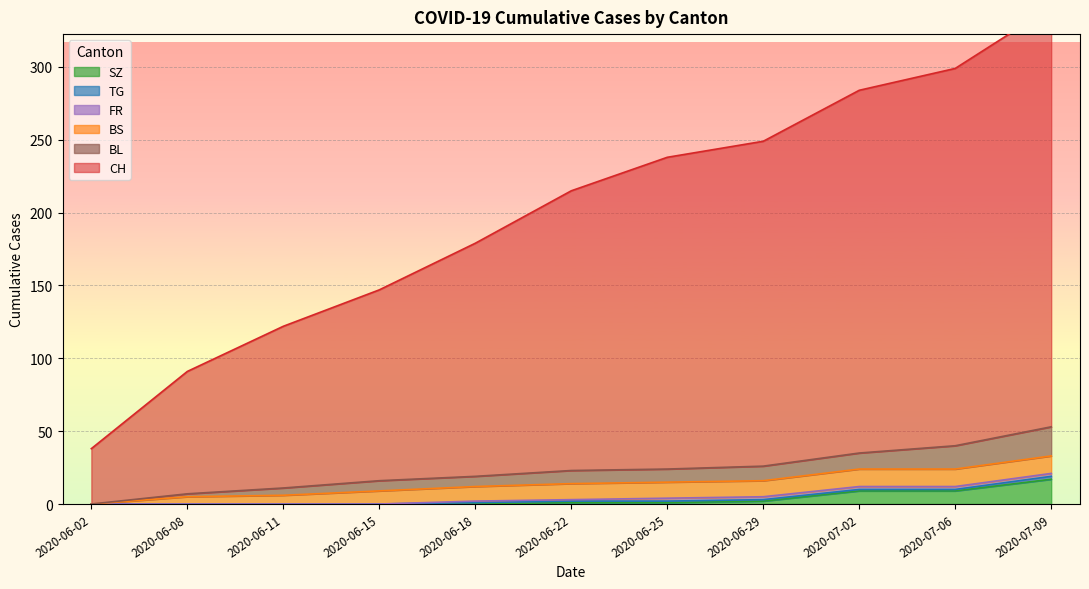

What is the label of the 10th point from the right?

2020-06-08